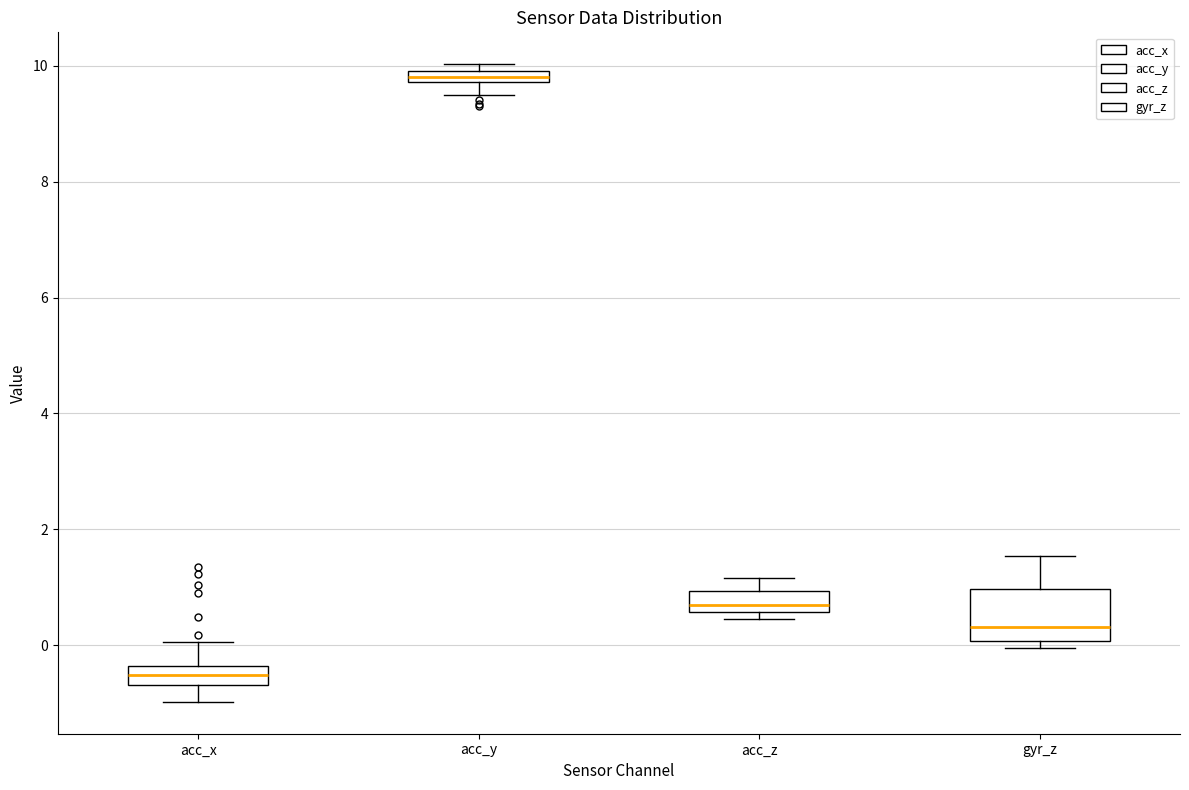

Which box is the tallest, from its lower edge to its upper edge?

gyr_z